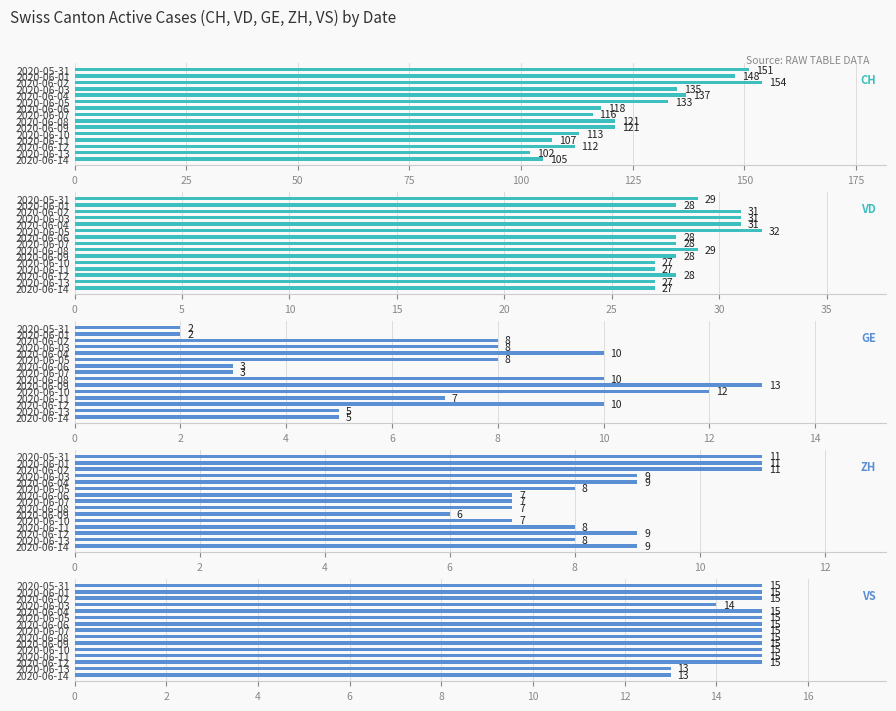

List the series in order of their peak value, lowest first.

ZH, GE, VS, VD, CH